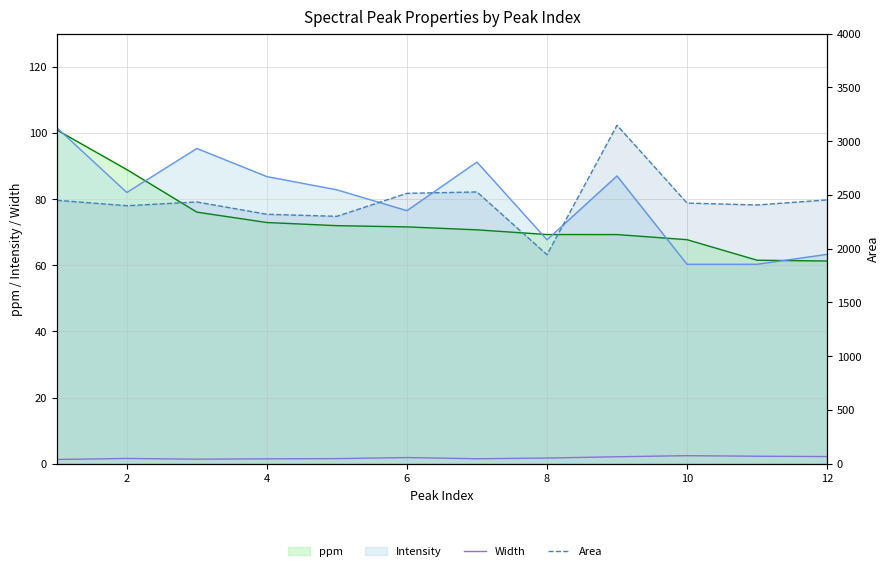

What is the difference between the second highest and minimum values in the Area series?

583.2